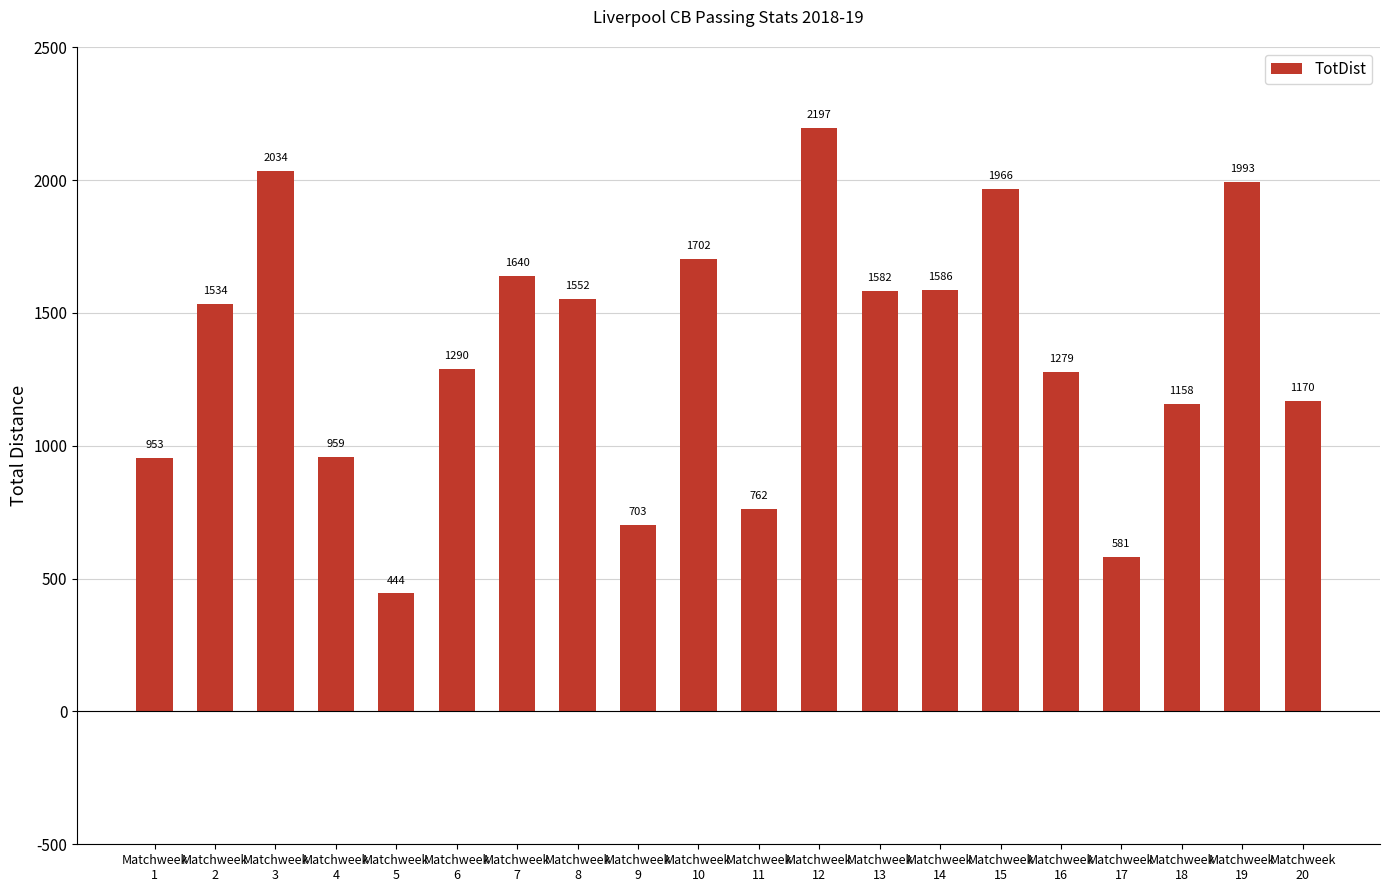

What is the difference between the maximum and minimum values?

1753